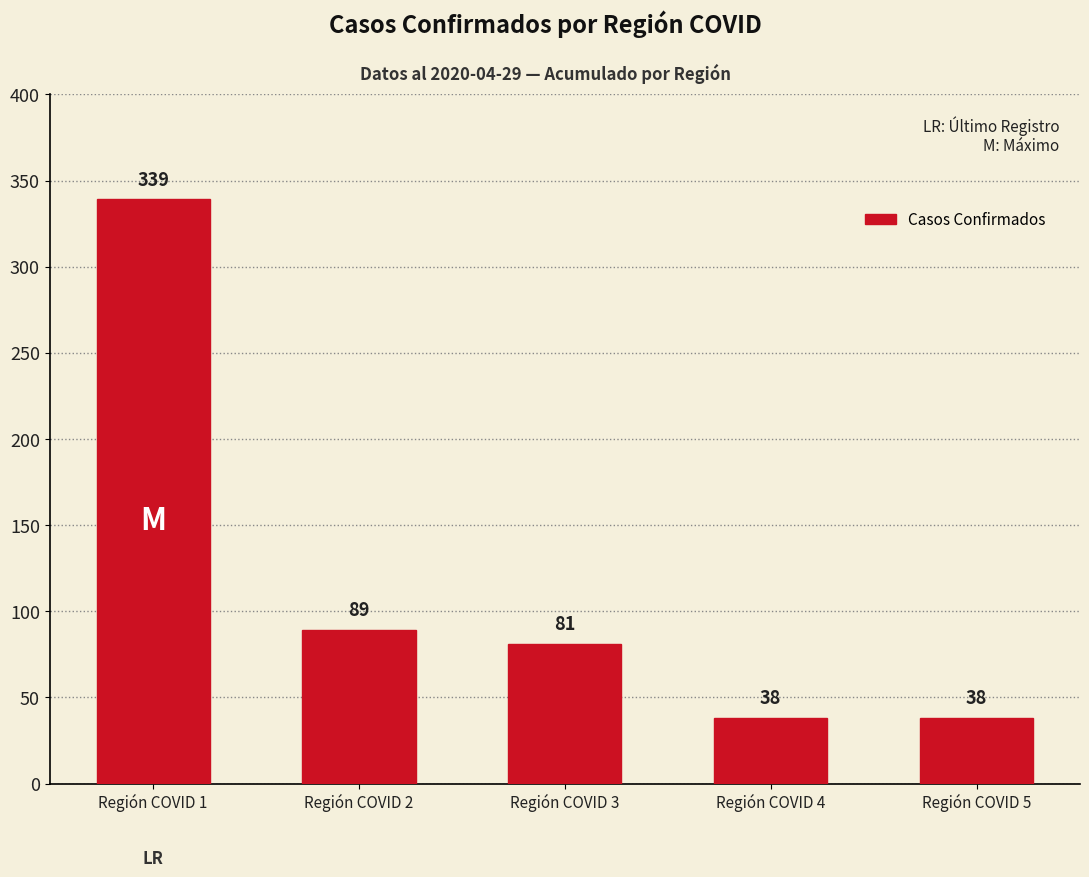

The value at Región COVID 3 is 32. True or false?

False